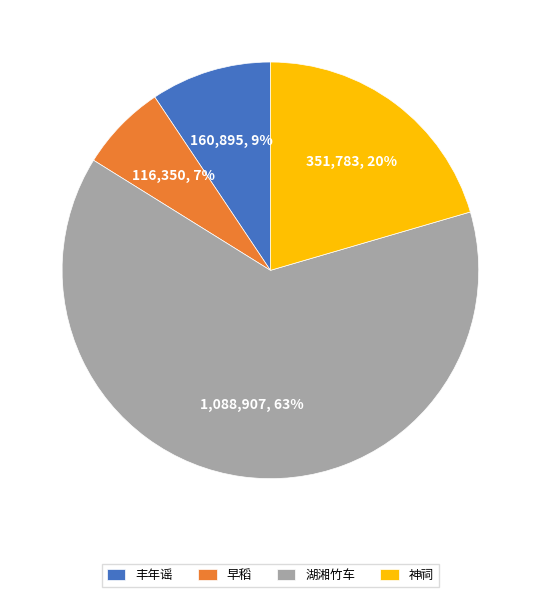

Is the sum of 丰年谣 and 湖湘竹车 greater than half?

Yes